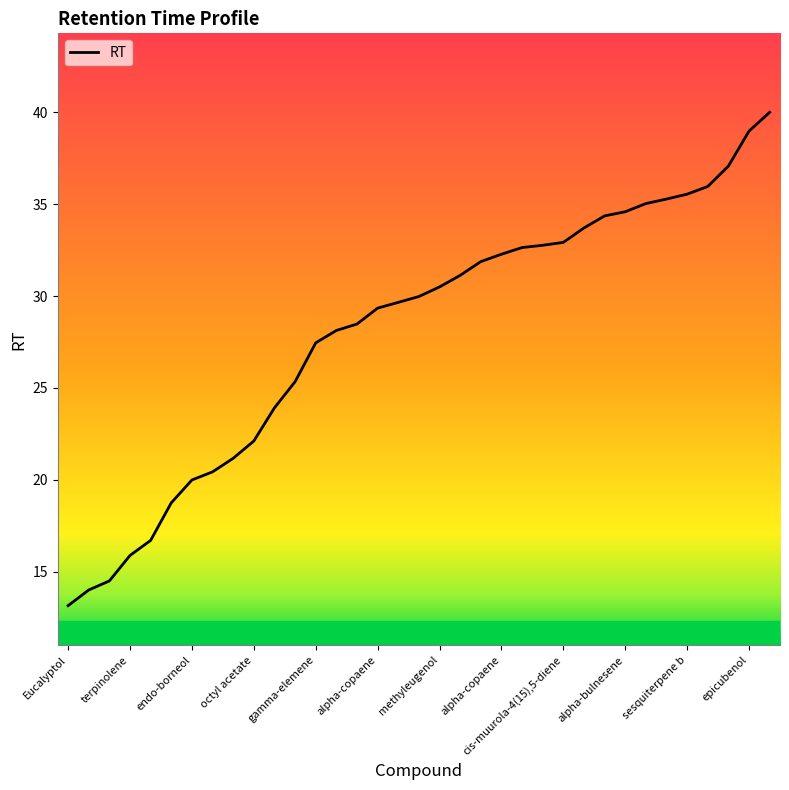

What is the smallest value displayed?

13.1